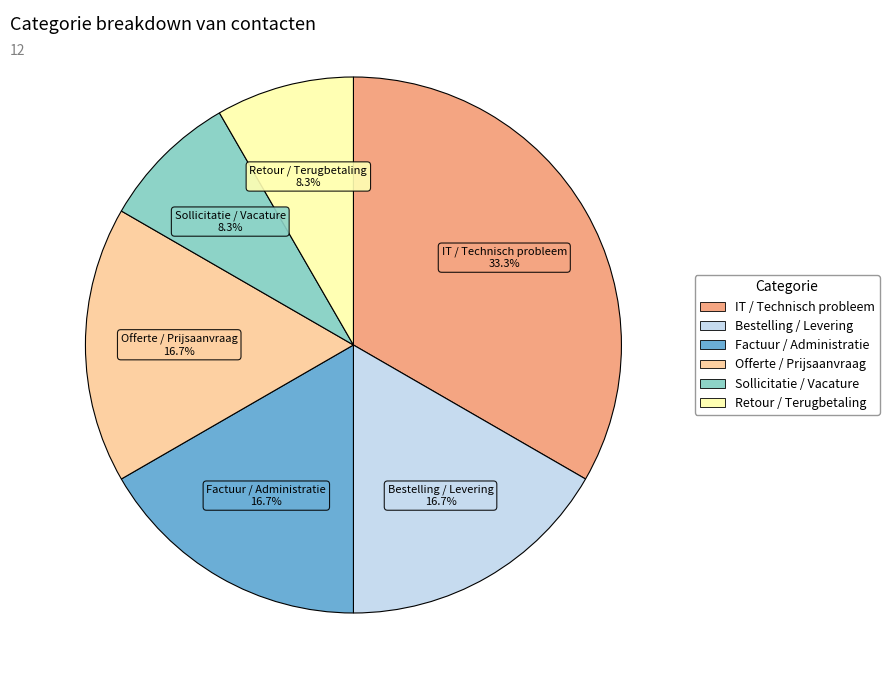

Which category has the biggest portion of the pie?

IT / Technisch probleem